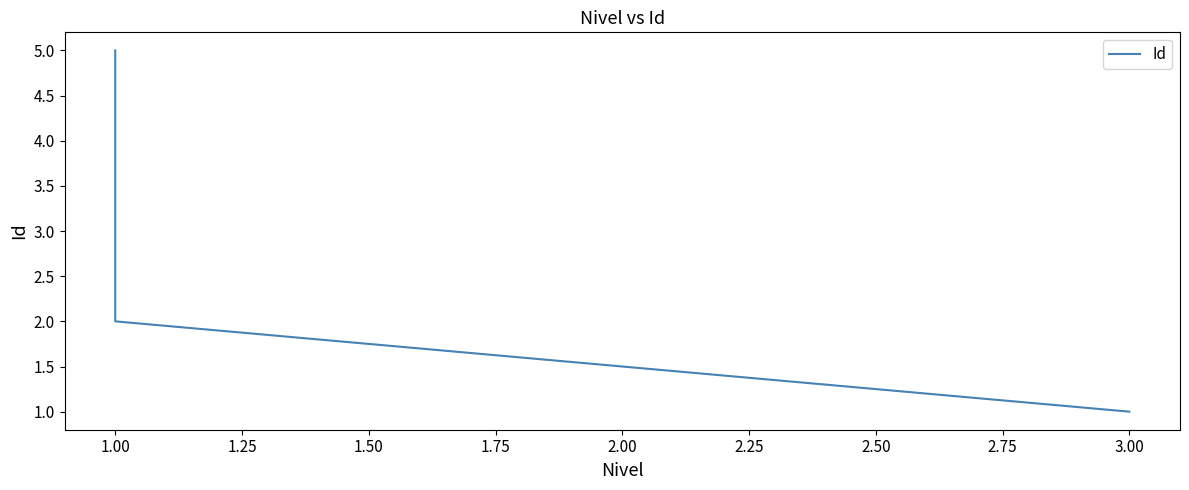

True or false: the data has more than 0 interior local peaks.

False